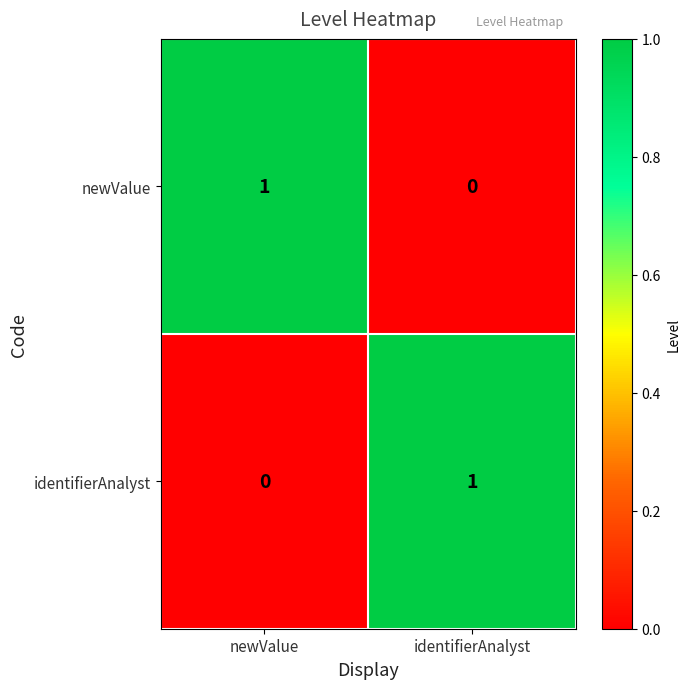

The value of identifierAnalyst at newValue is -1. True or false?

False